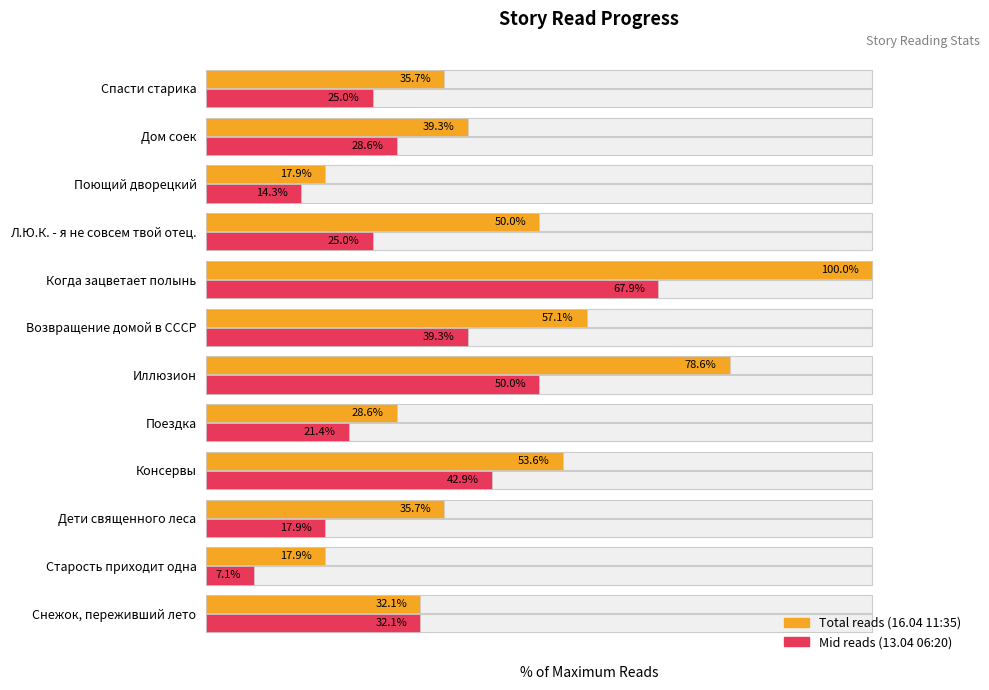

Reading right to left, transcribe all the data shown in this chart.

Total reads (16.04 11:35): 35.7	39.3	17.9	50.0	100.0	57.1	78.6	28.6	53.6	35.7	17.9	32.1
Mid reads (13.04 06:20): 25.0	28.6	14.3	25.0	67.9	39.3	50.0	21.4	42.9	17.9	7.1	32.1